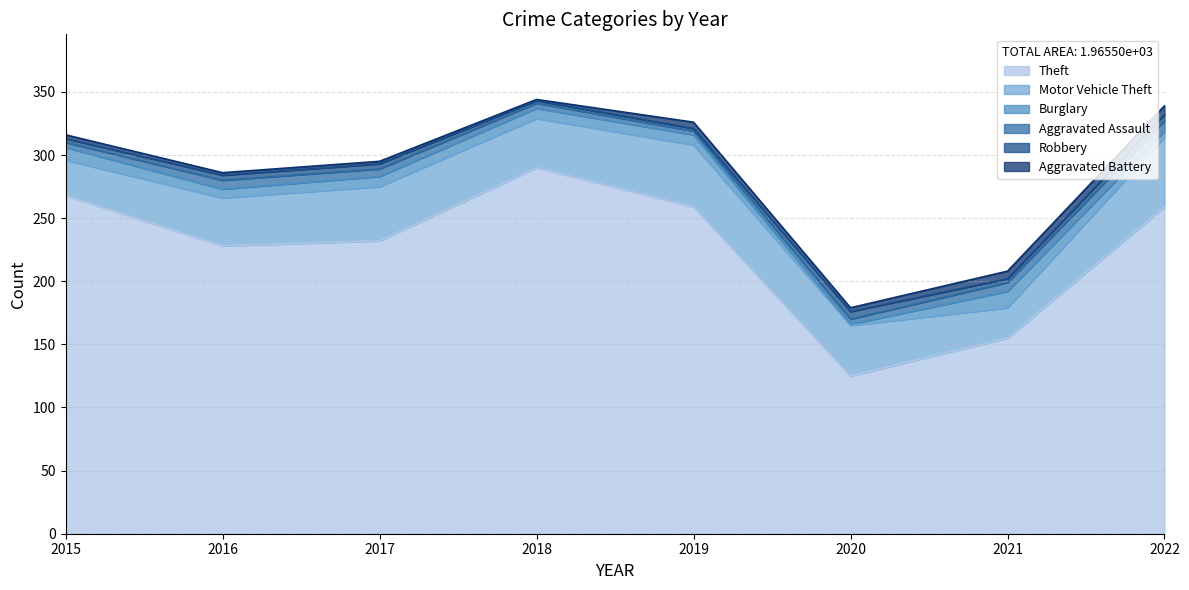

Count the Aggravated Battery values in the range 2 to 6.

6